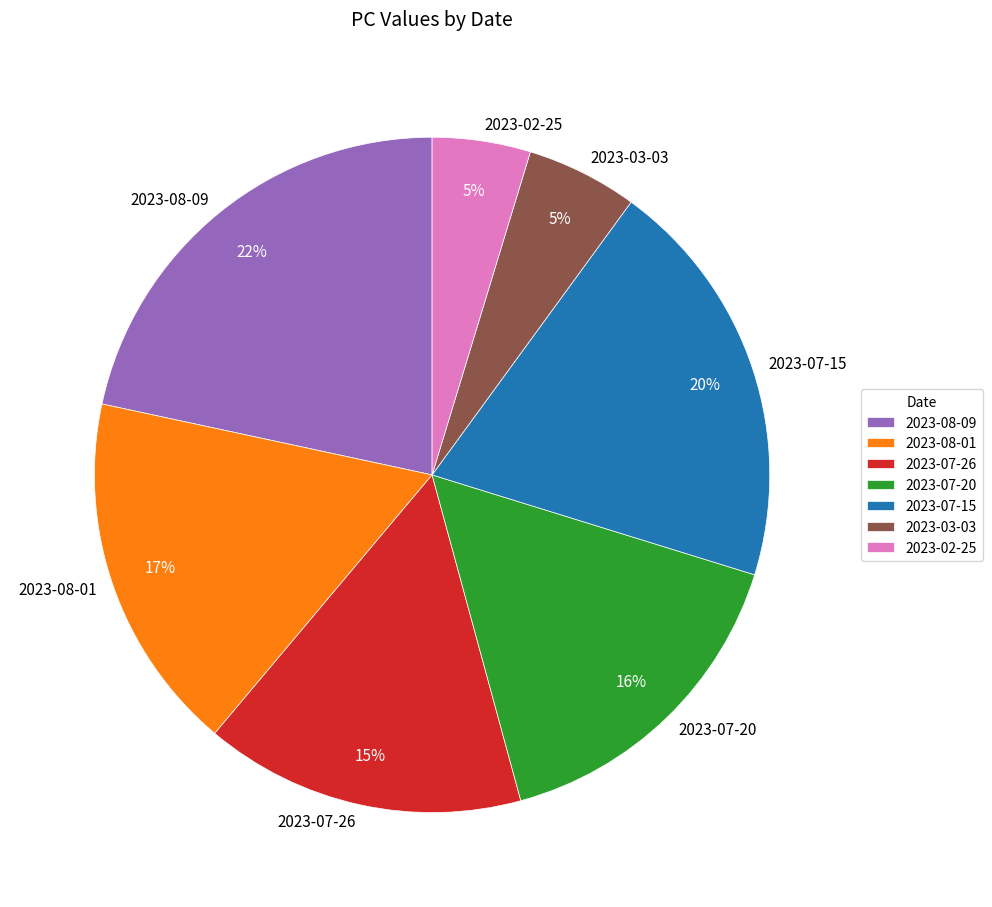

How many segments does this pie chart have?

7